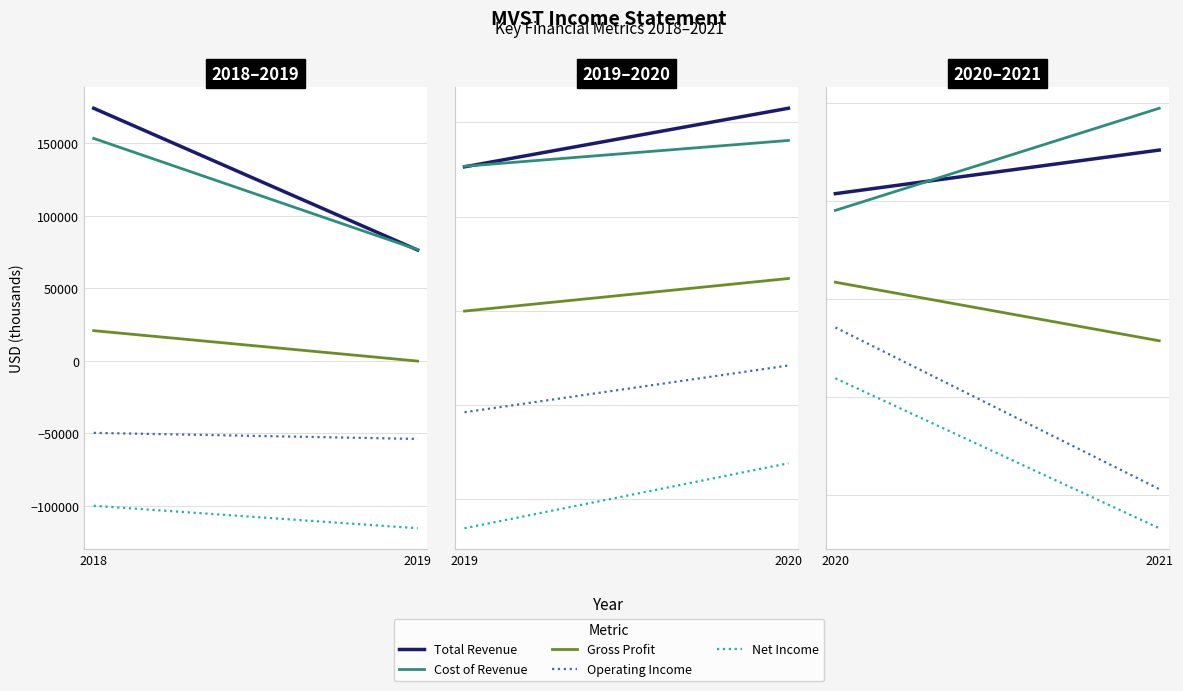

Which series has the largest range (max minus min)?

Operating Income